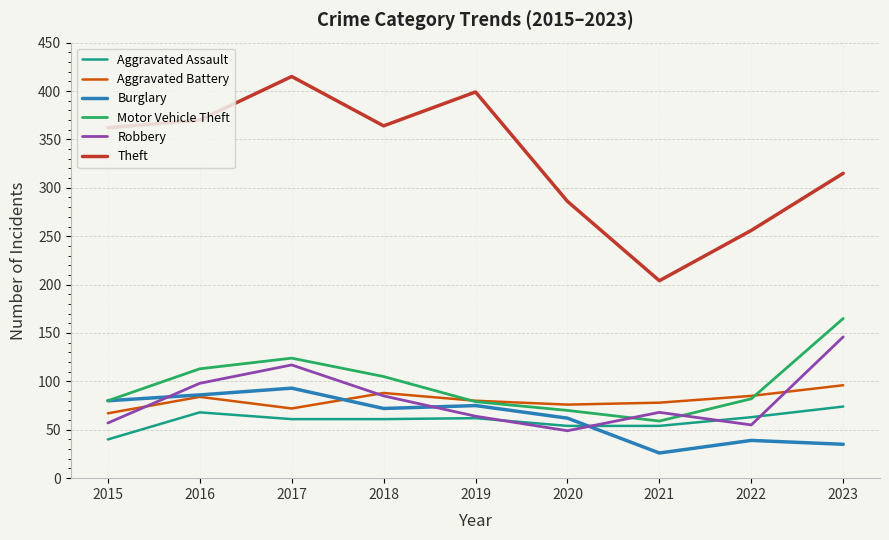

How many interior local peaks does the Robbery series have?

2